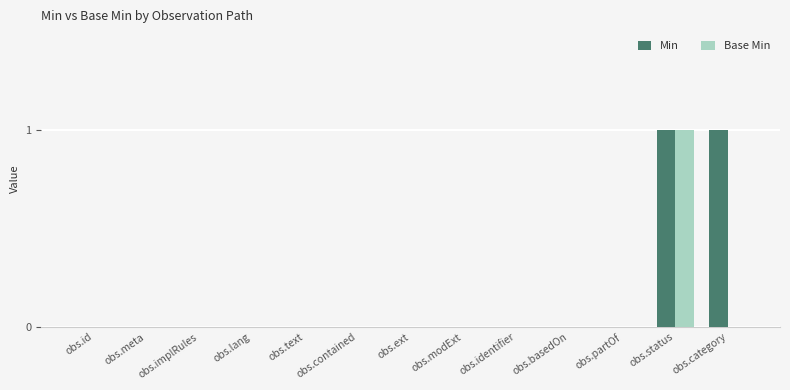

The value of Base Min at obs.meta is 0. True or false?

True